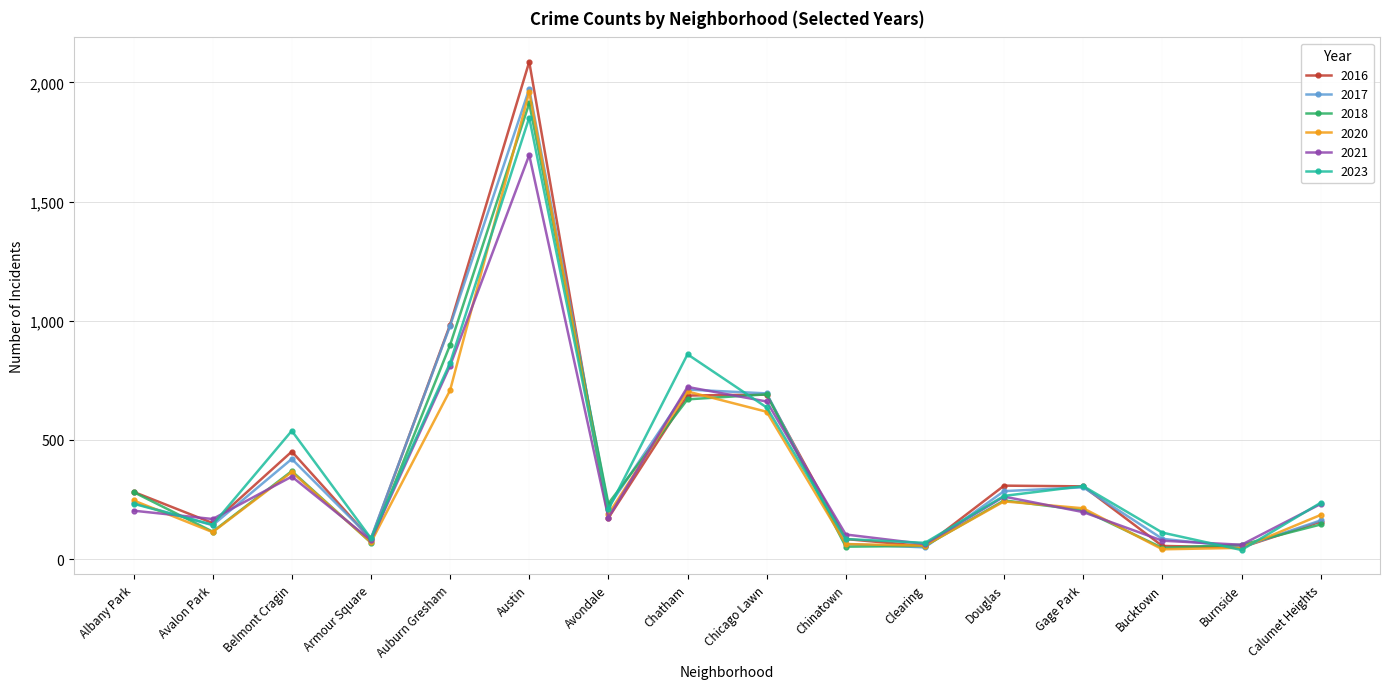

Where do 2021 and 2020 first cross each other?

Albany Park and Avalon Park